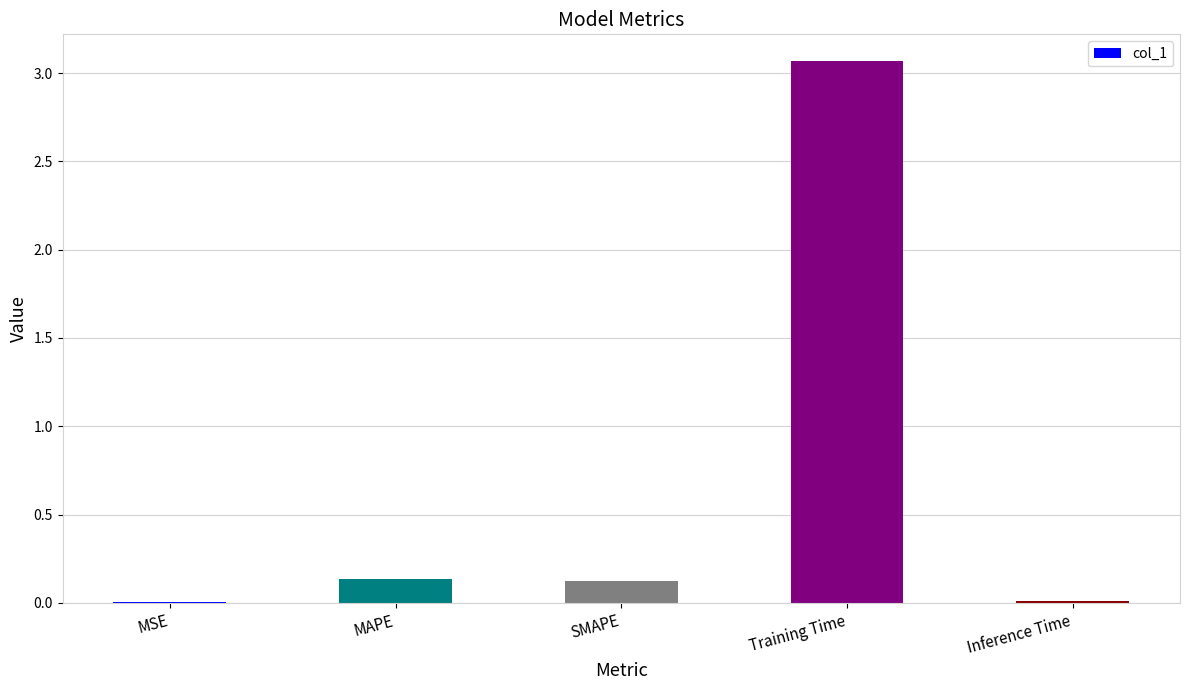

What is the sum of the values at SMAPE and Training Time?

3.2